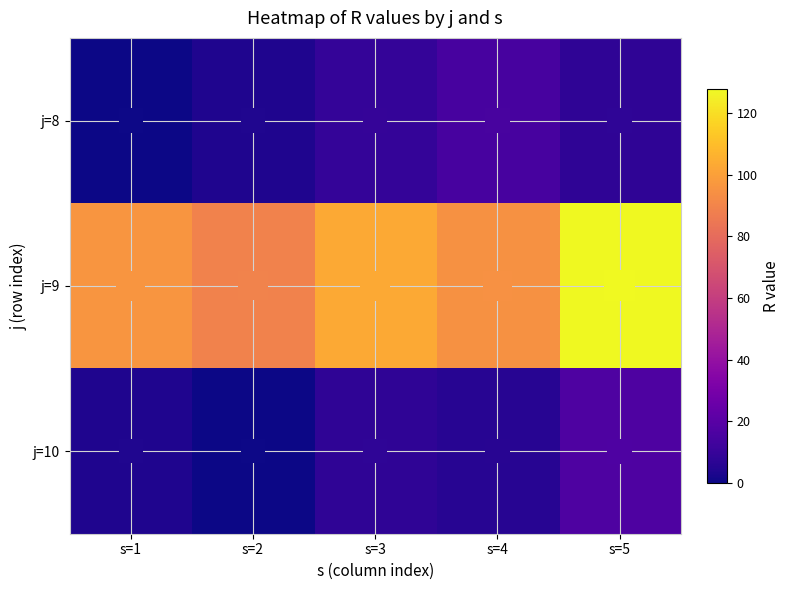

What is the total value across all series at s=2?

92.6